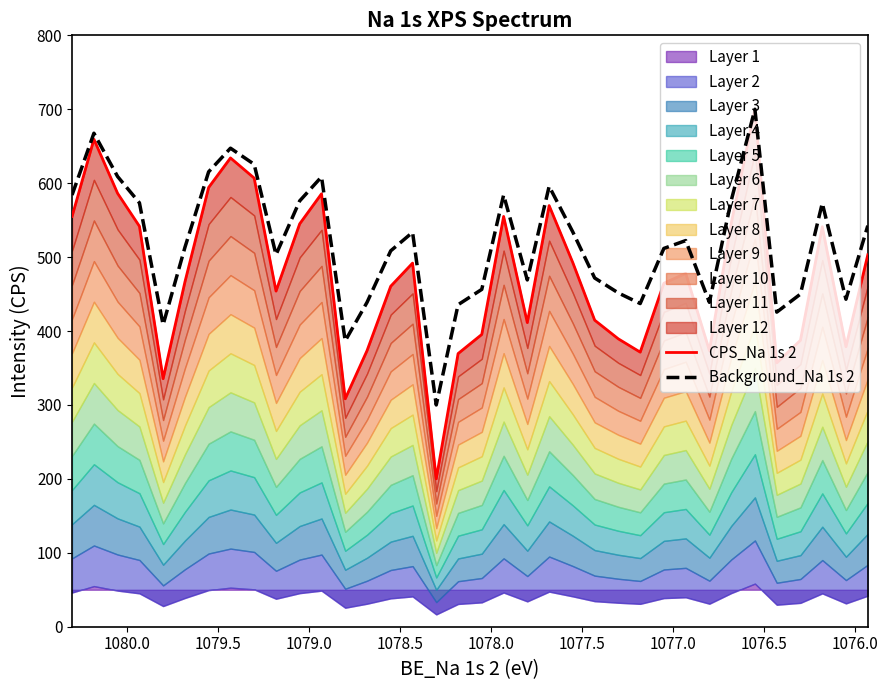

What is the total value across all series at 1077.5?

744.0